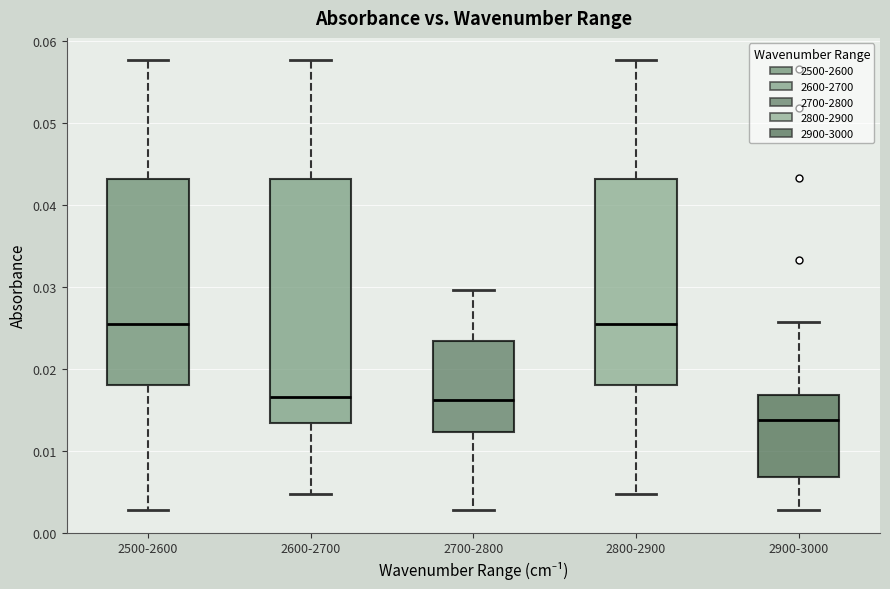

Reading left to right, transcribe this box plot: for each box, give where its median line is, the range the box spans, and where its two whiskers end, as read against the y-axis. The values are not printed on the chart, so give them approximately, as read against the axis.

2500-2600: median 0.026, box 0.018 to 0.043, whiskers 0.003 to 0.058
2600-2700: median 0.017, box 0.013 to 0.043, whiskers 0.005 to 0.058
2700-2800: median 0.016, box 0.012 to 0.023, whiskers 0.003 to 0.030
2800-2900: median 0.026, box 0.018 to 0.043, whiskers 0.005 to 0.058
2900-3000: median 0.014, box 0.007 to 0.017, whiskers 0.003 to 0.026